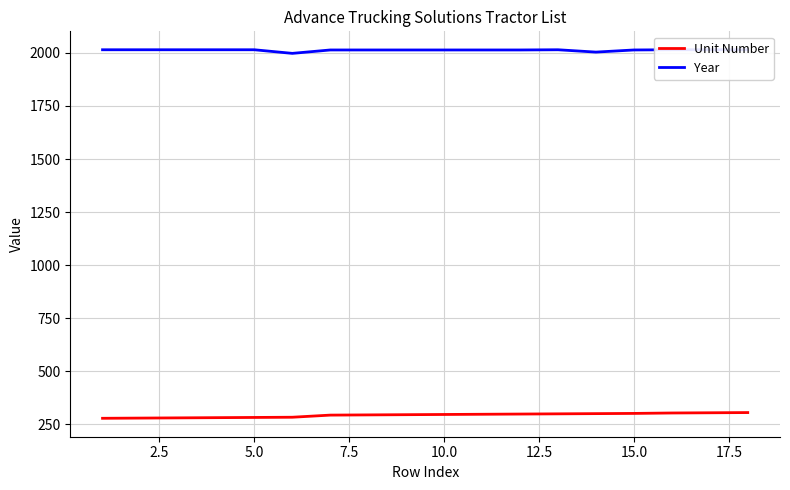

List the series in order of their overall mean, lowest first.

Unit Number, Year